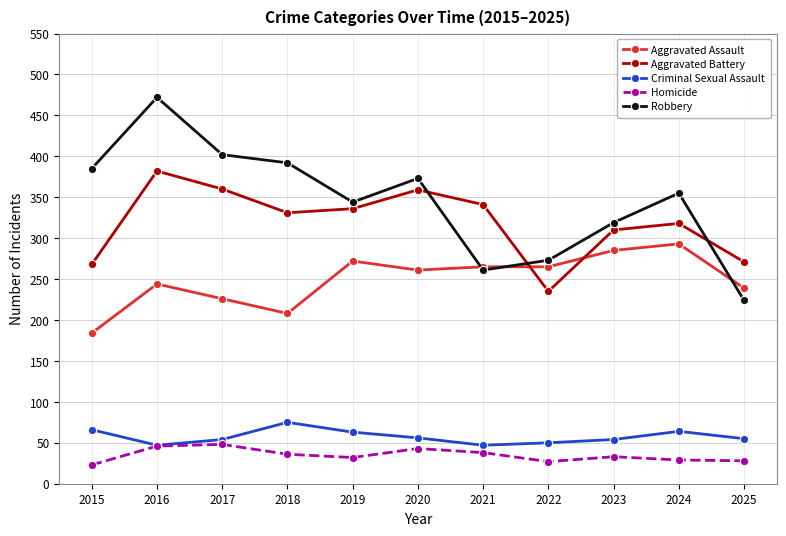

What are all the series names shown in the legend?

Aggravated Assault, Aggravated Battery, Criminal Sexual Assault, Homicide, Robbery